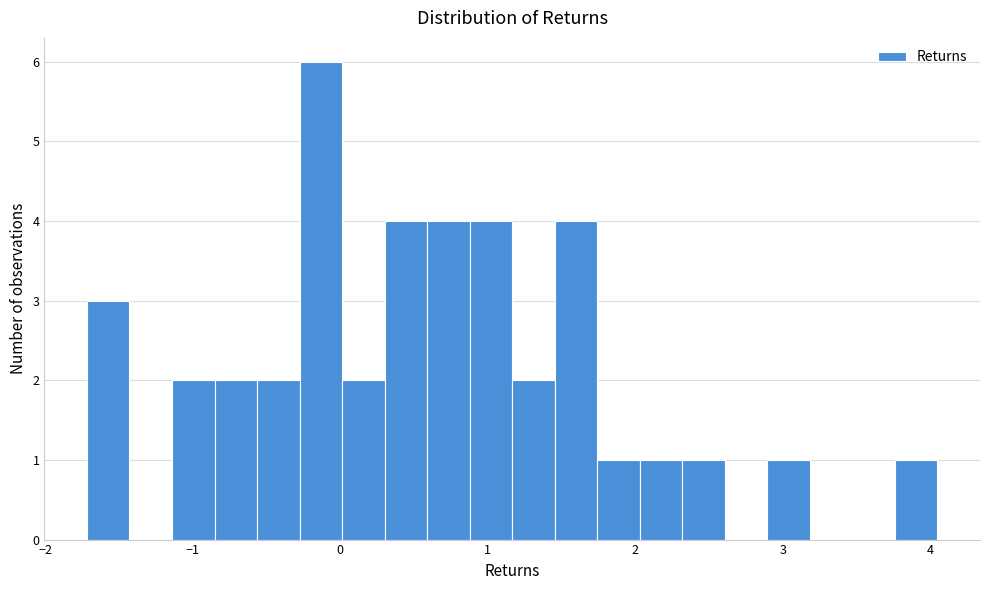

Around what value on the x-axis is the tallest bar? Give the approximate position of its centre, as read against the axis.

-0.1